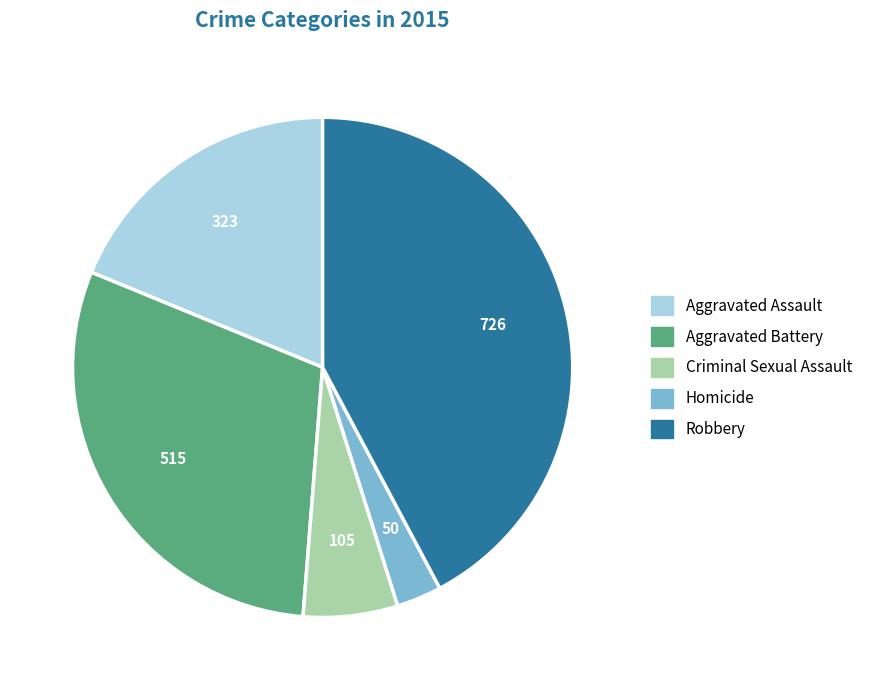

True or false: Robbery accounts for 42% of the total.

True